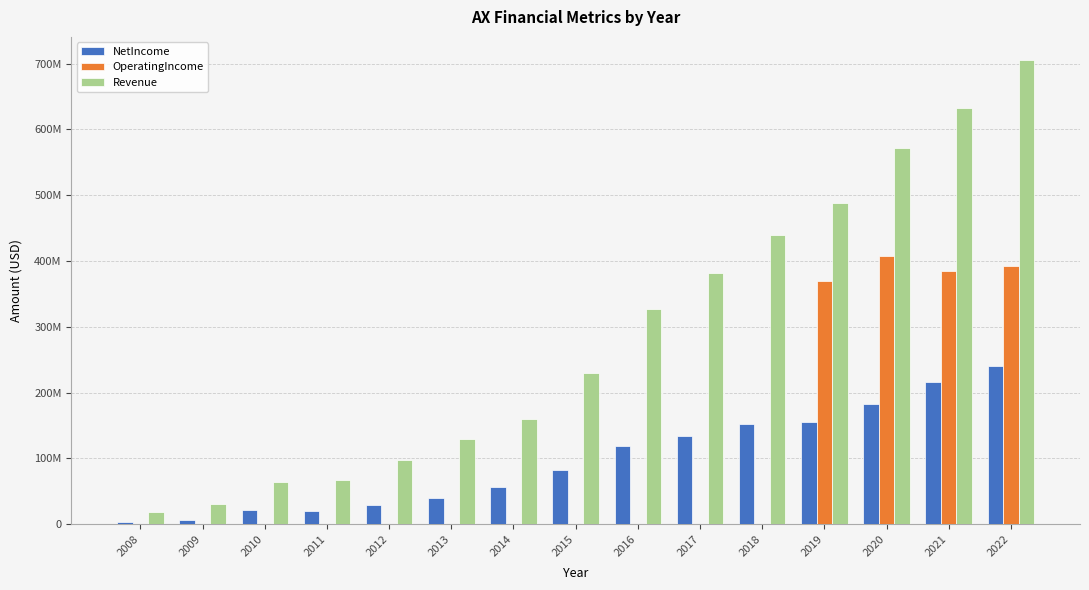

Are the bars grouped side by side (vs. stacked)?

Yes